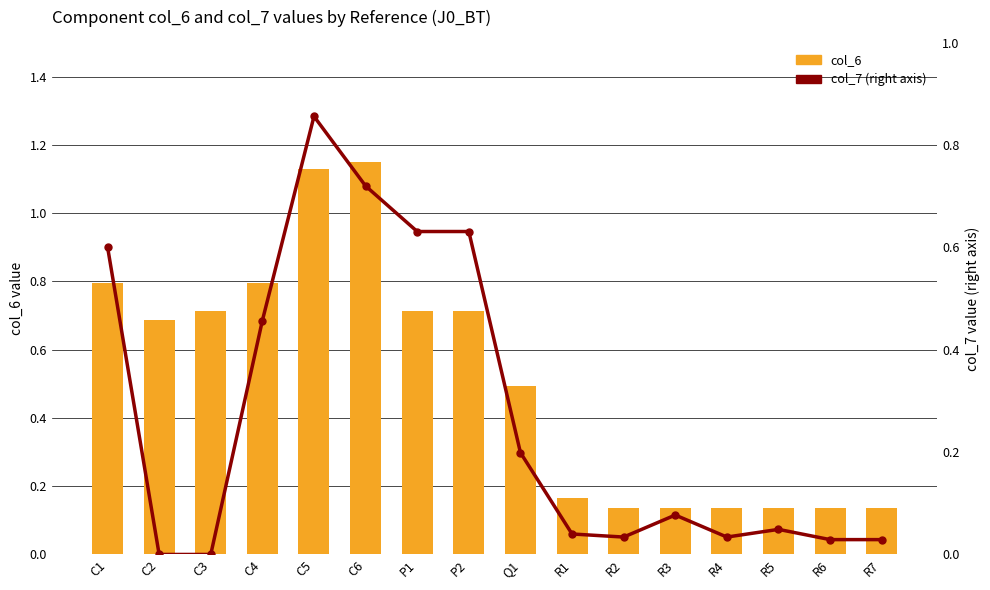

True or false: col_6 has a value of 0.1 at R2.

True